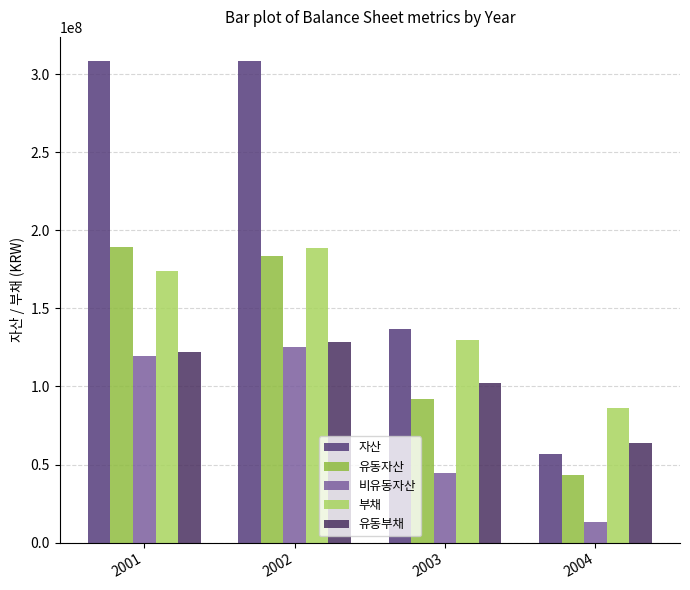

At how many categories does at least one series exceed 274746819?

2